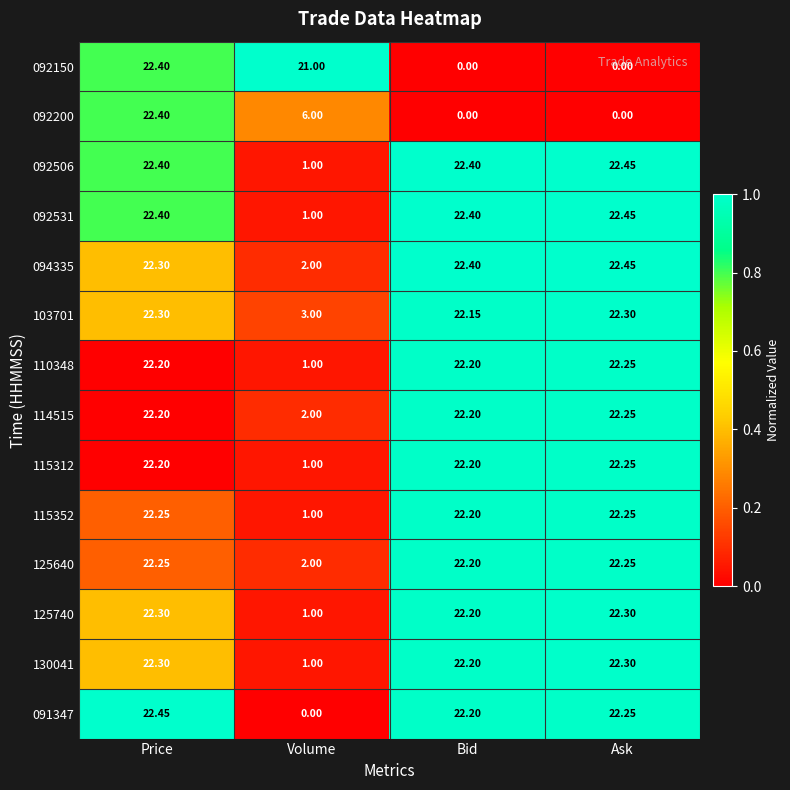

Which category has the lowest value in the 091347 series?

Volume